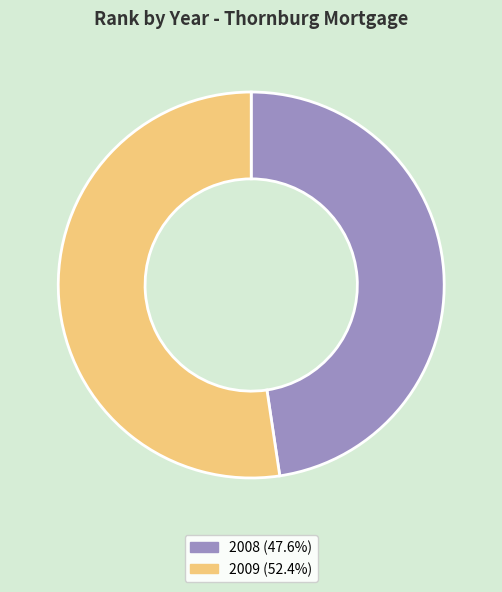

Does 2009 represent more than half of the total?

Yes